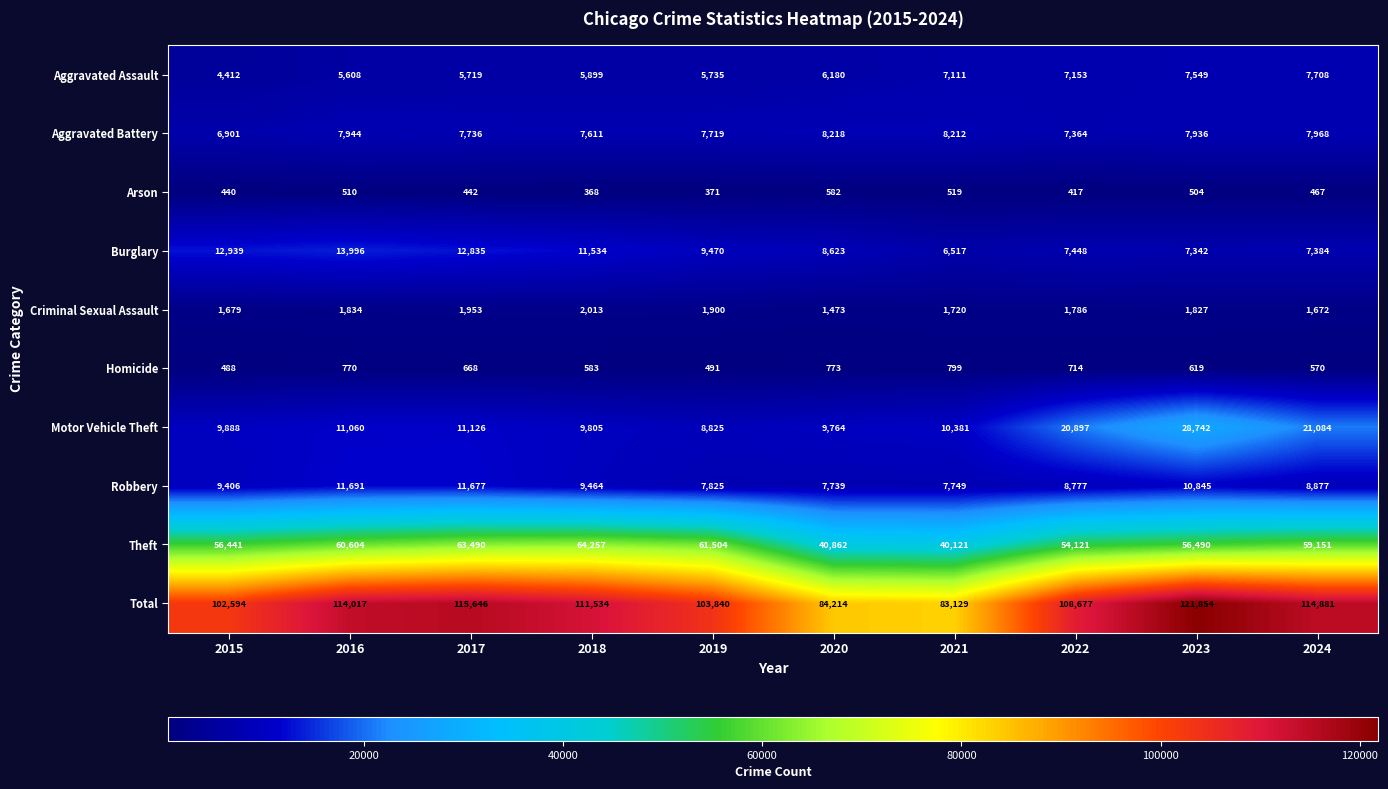

How many series are shown in this chart?

10